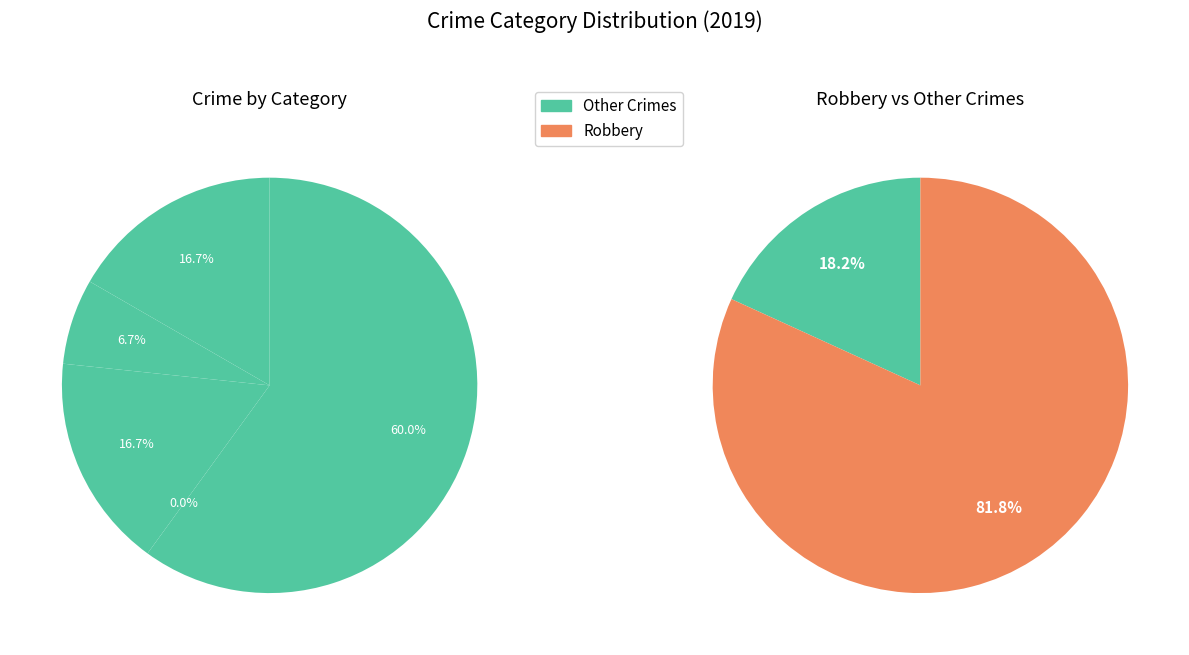

To the nearest percent, what is the difference between the largest and smallest slice percentages?

60%